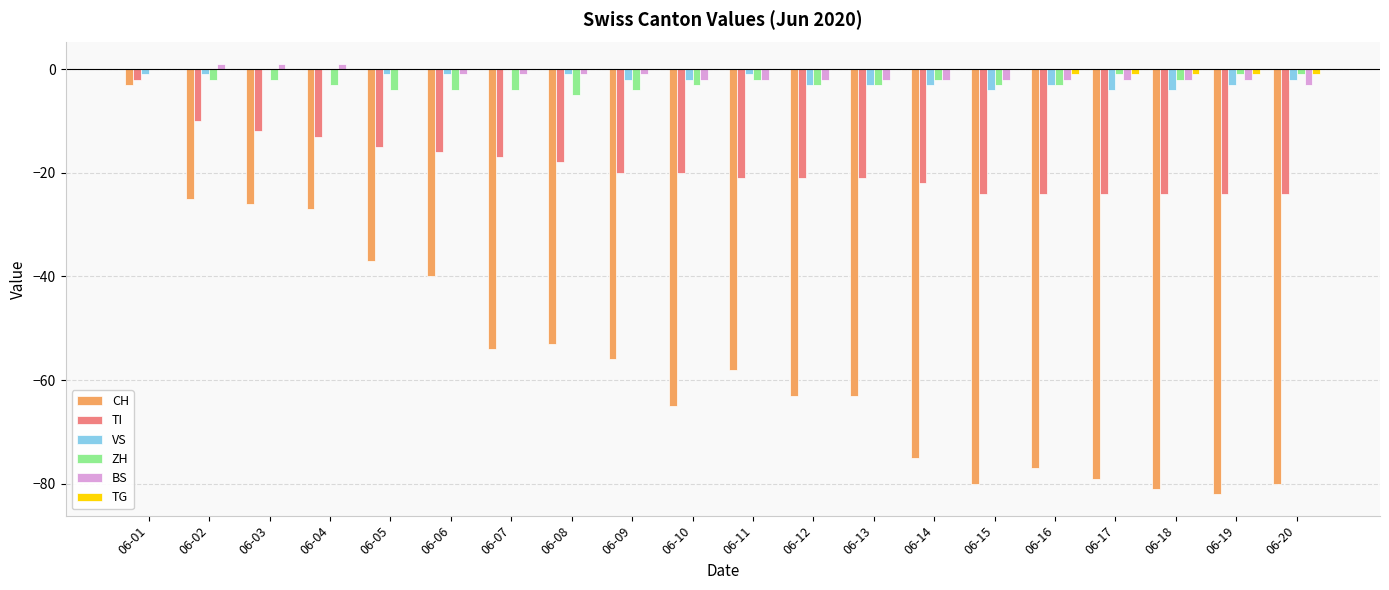

What are all the series names shown in the legend?

CH, TI, VS, ZH, BS, TG